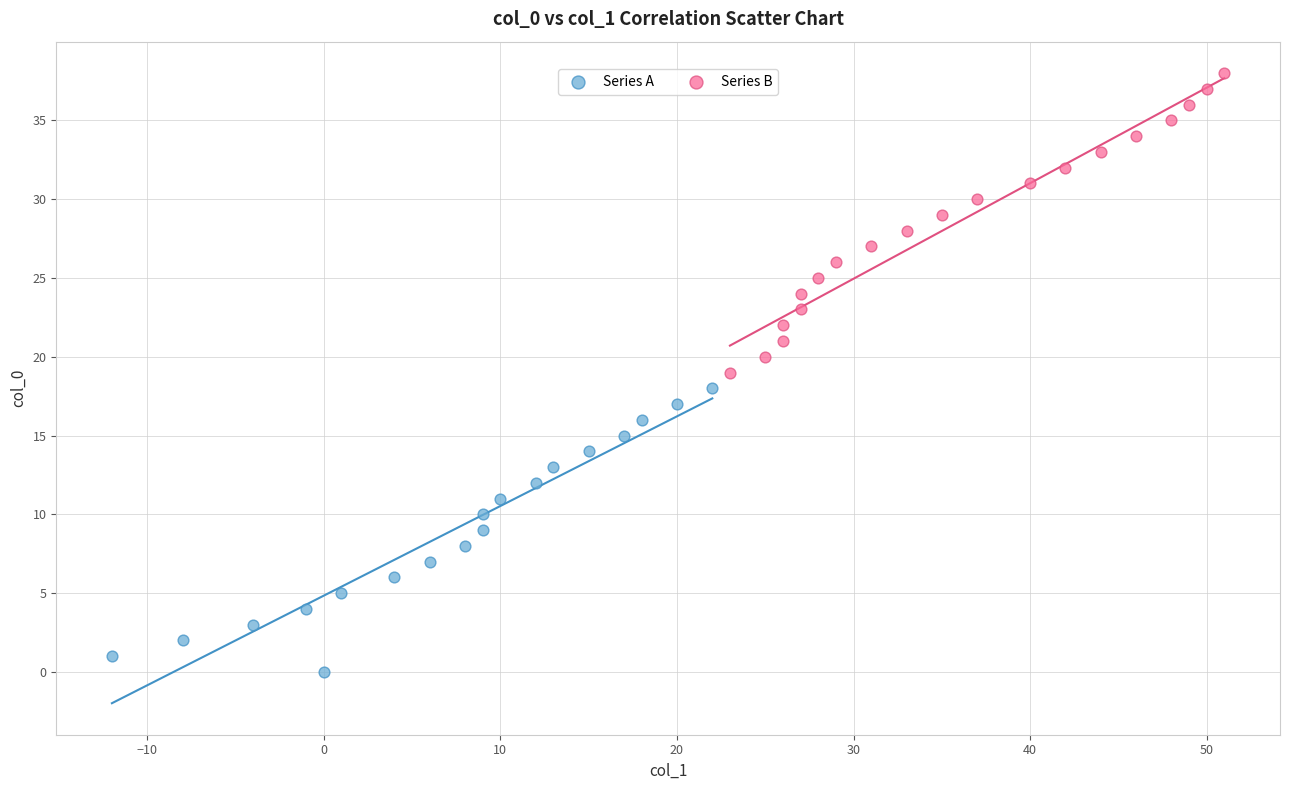

Which series contains the highest Y value?

Series B